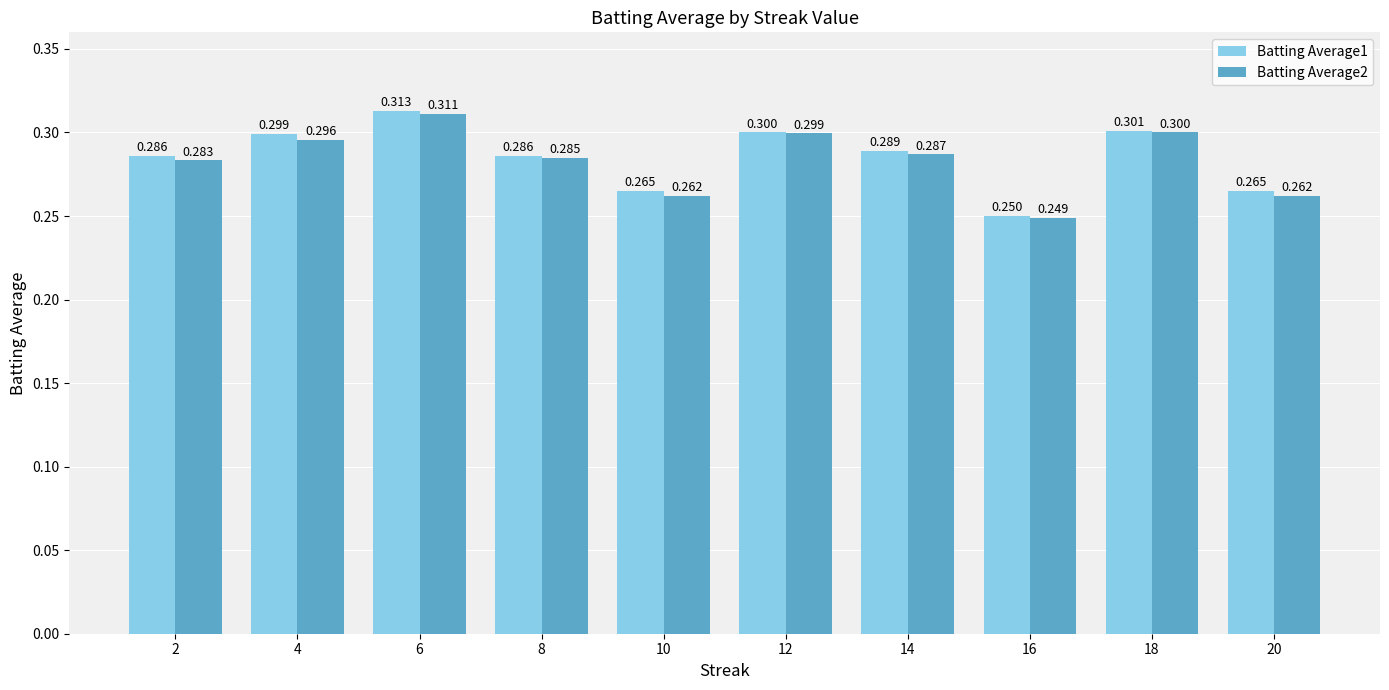

At how many categories does at least one series exceed 0?

10